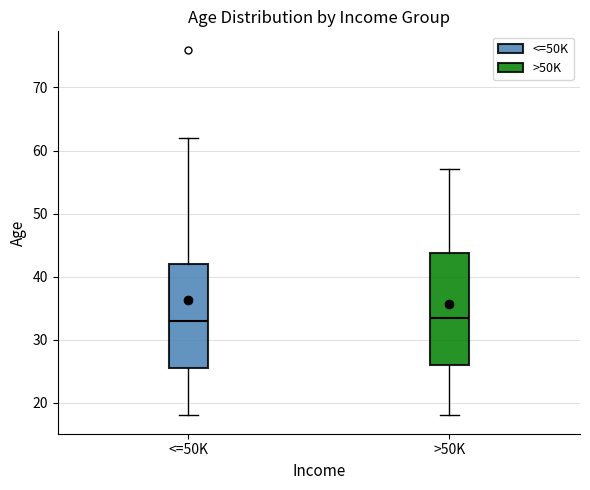

Reading left to right, read every box against the y-axis: the position of its median line, the range the box covers, and the ends of its whiskers. The values are not printed on the chart, so give them approximately, as read against the axis.

<=50K: median 33, box 26 to 42, whiskers 18 to 62
>50K: median 34, box 26 to 44, whiskers 18 to 57